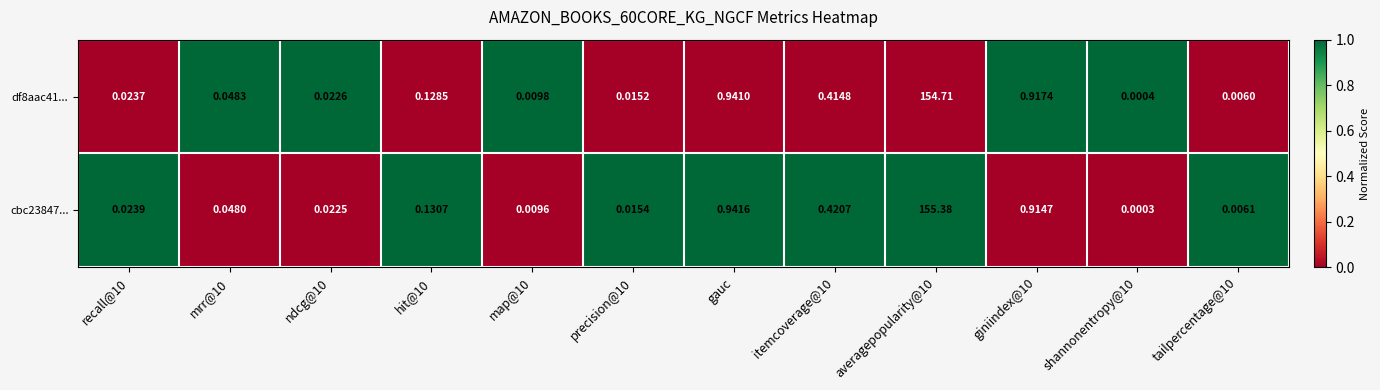

Where is df8aac41... nearest to the value 77?

gauc